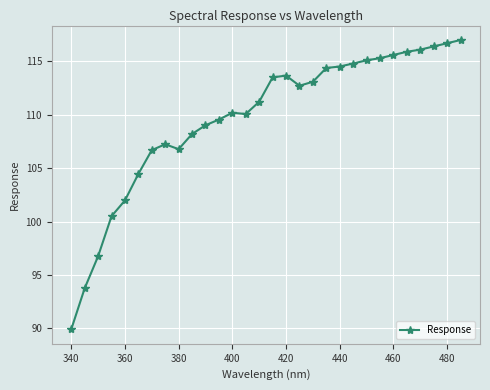

What is the sum of all values?

3291.1